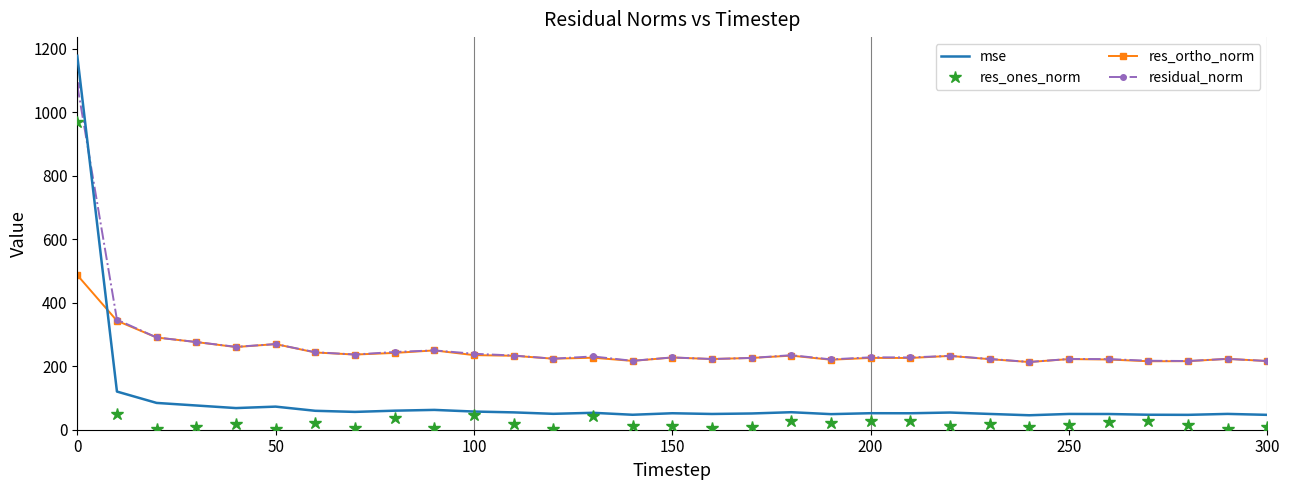

True or false: res_ones_norm and mse intersect in this chart.

False